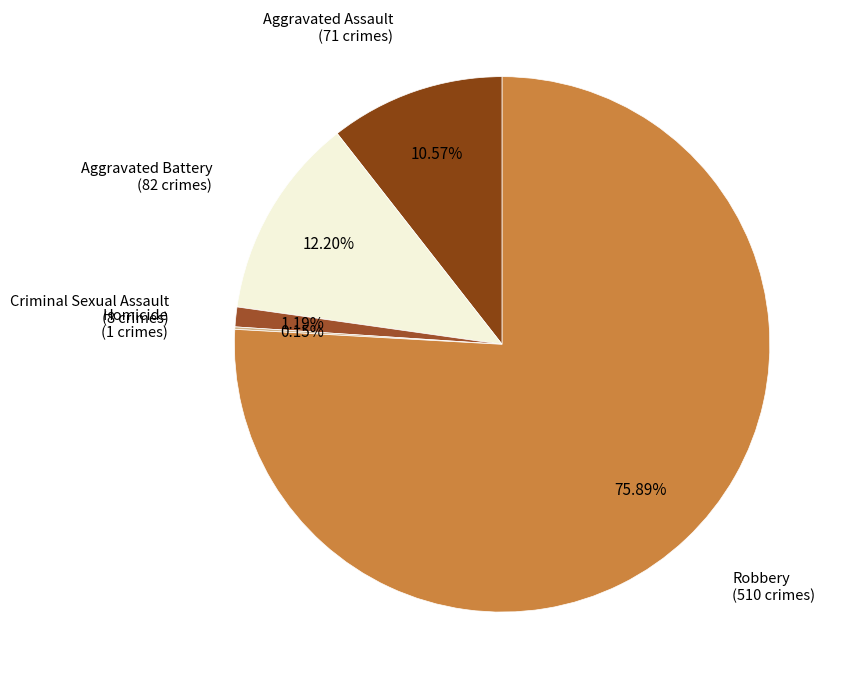

Which slice is the smallest?

Homicide